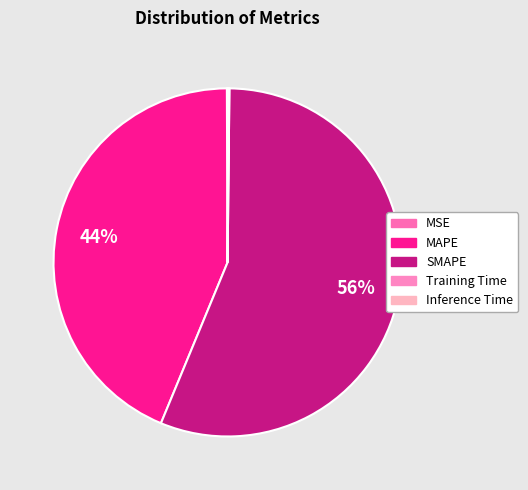

Is it true that Training Time is 0% of the pie?

True